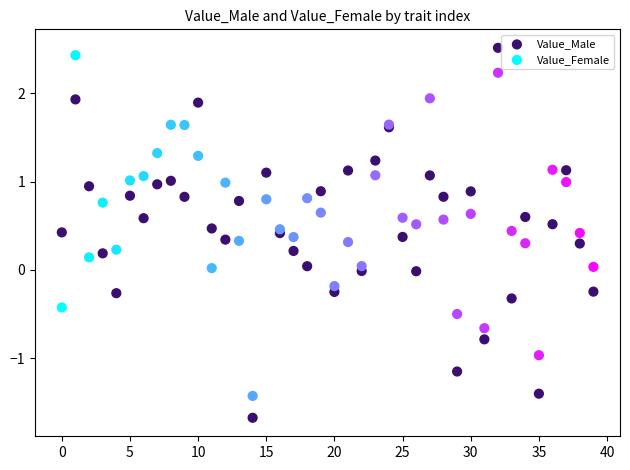

Which series has the widest spread of Y values?

Value_Male